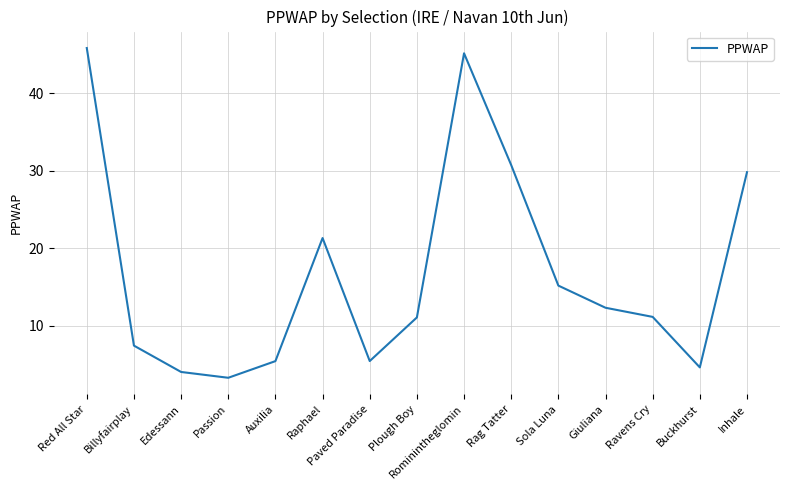

Is it true that the value at Ravens Cry is 2.5?

False